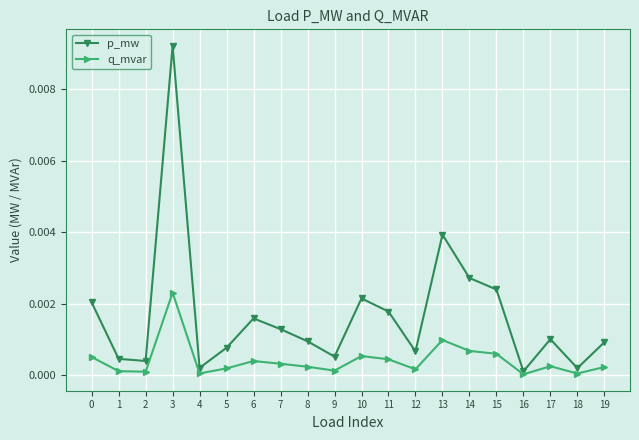

True or false: q_mvar and p_mw intersect in this chart.

False